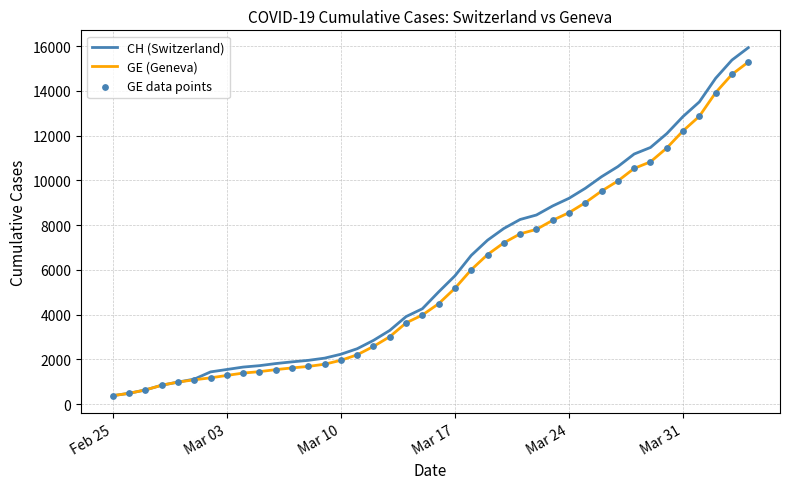

What is the highest value of the GE (Geneva) series?

15284